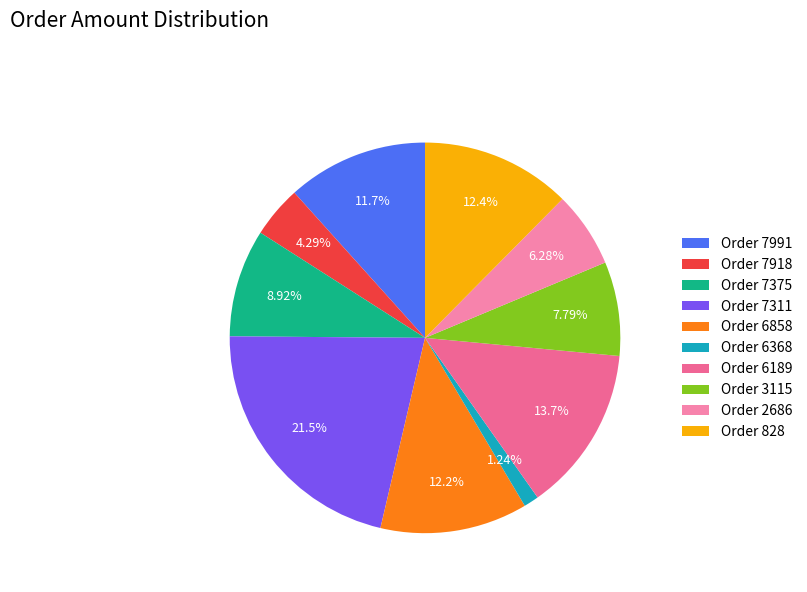

Rank the categories by value from lowest to highest.

Order 6368, Order 7918, Order 2686, Order 3115, Order 7375, Order 7991, Order 6858, Order 828, Order 6189, Order 7311